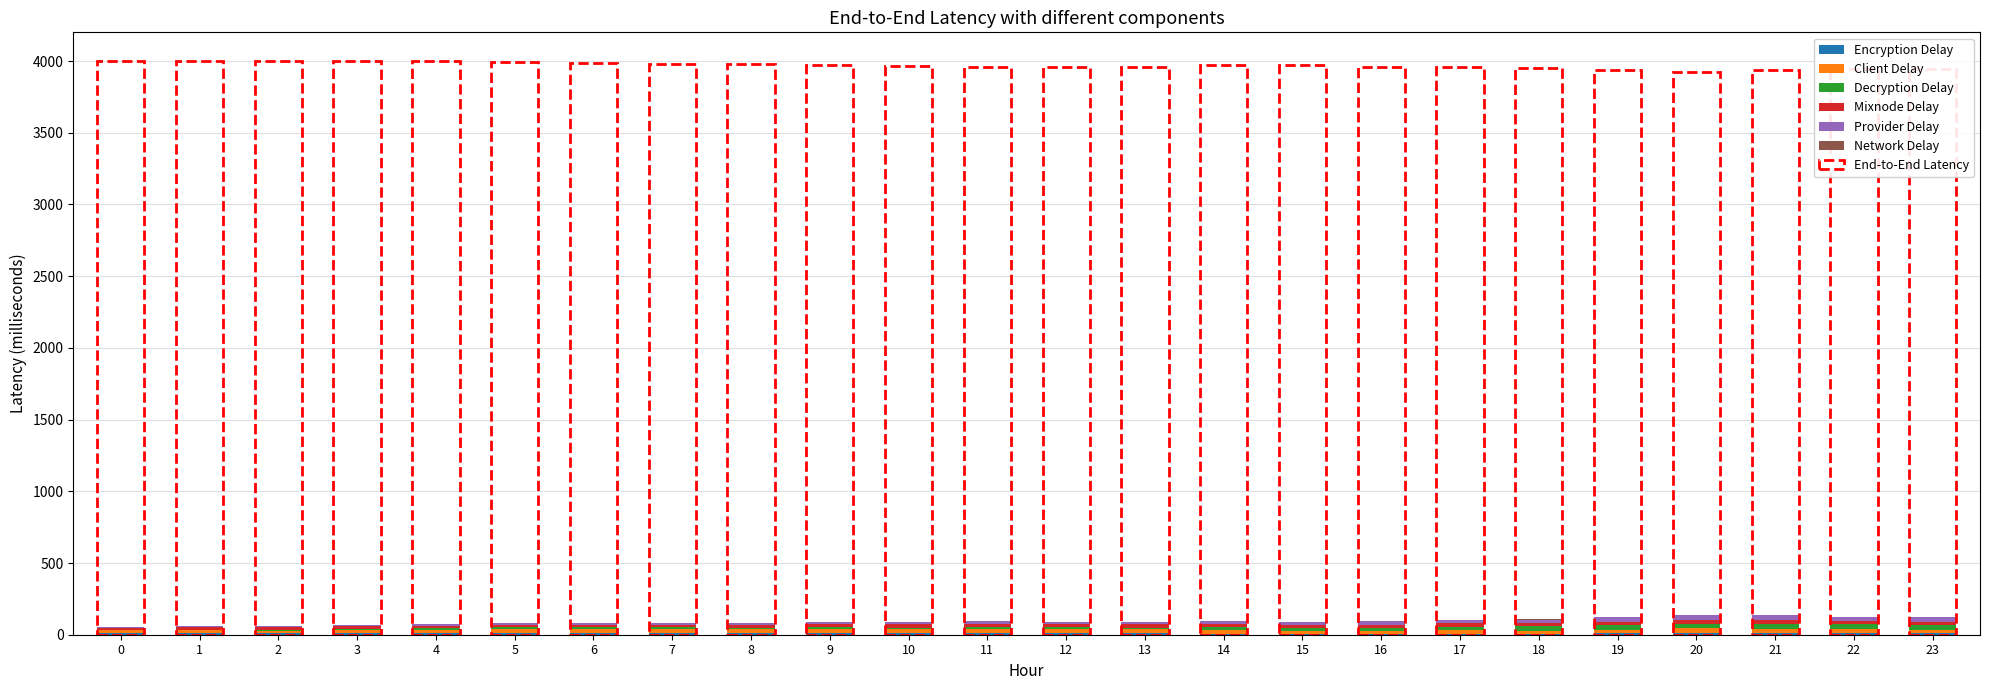

True or false: Decryption Delay has a value of 7.3 at 11.

False